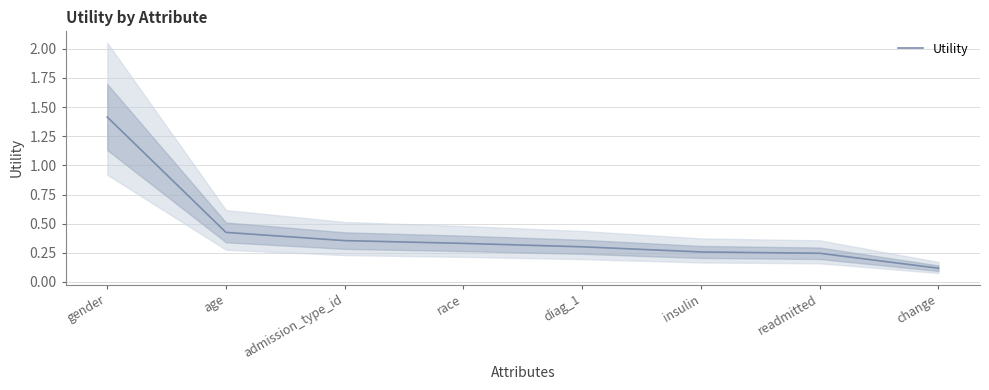

What is the value of the 2nd point from the left?

0.4